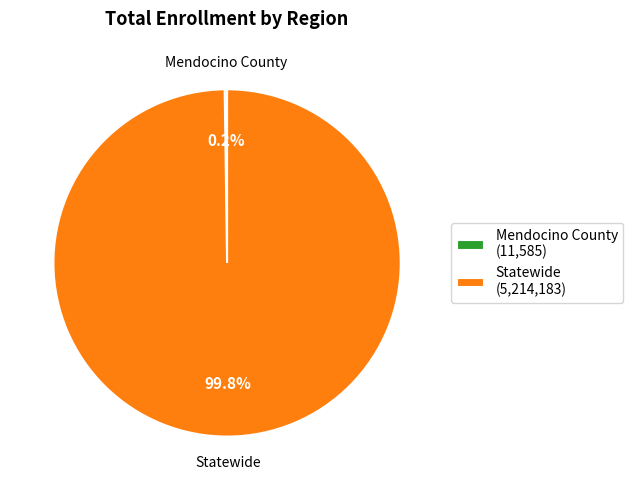

Does Statewide represent more than half of the total?

Yes